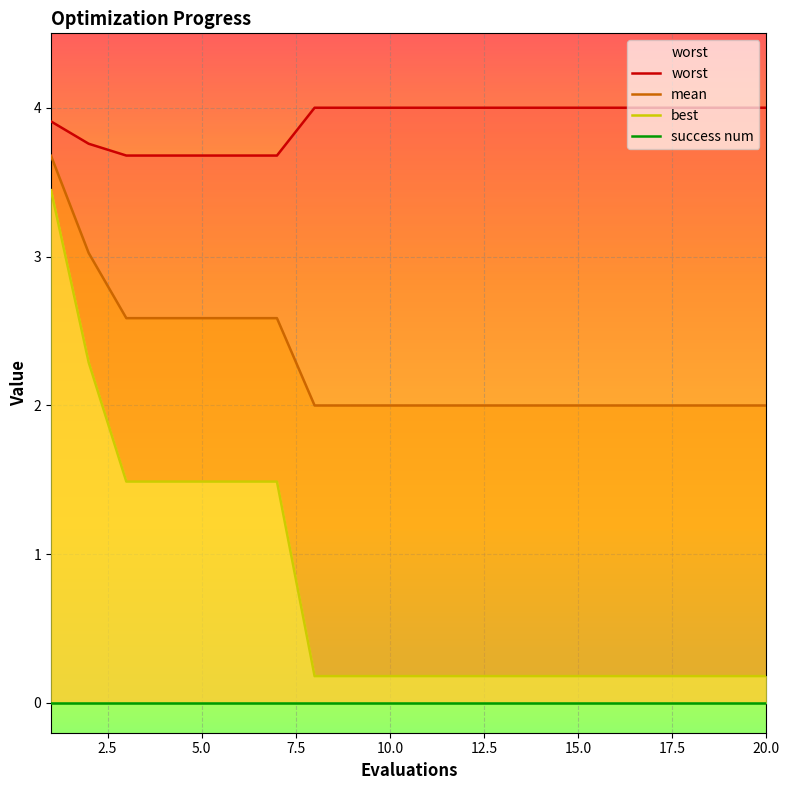

The value of mean at 20.0 is 2.0. True or false?

True